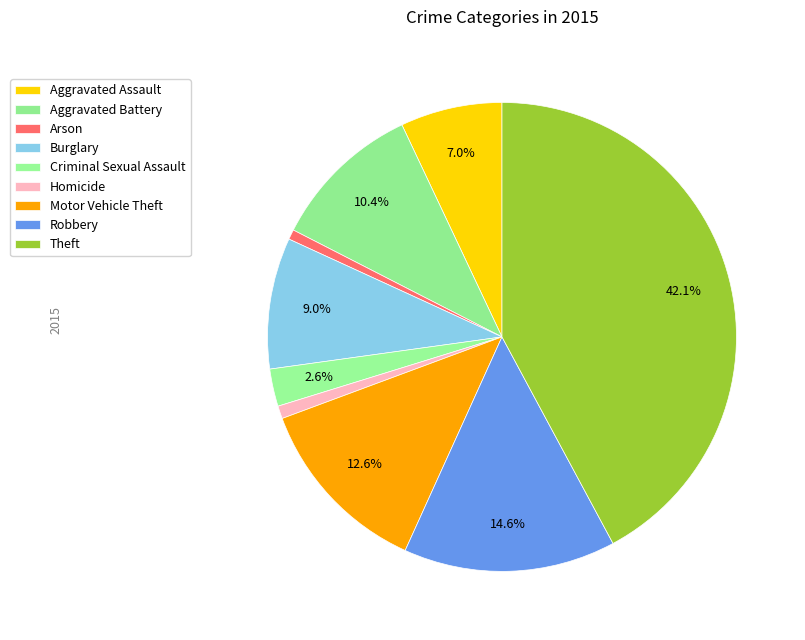

What percentage is the Criminal Sexual Assault slice, to the nearest percent?

3%